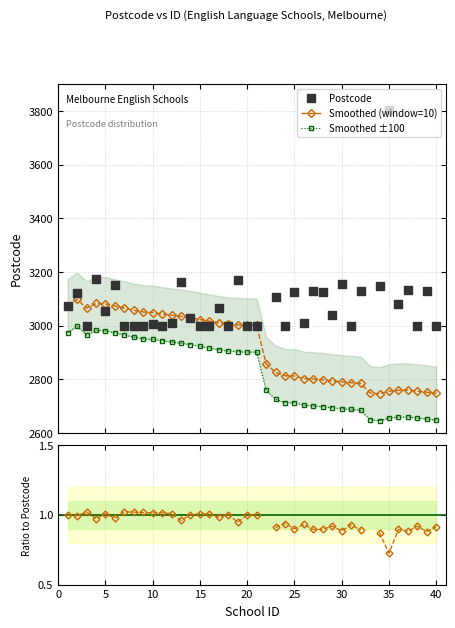

Is the value of Postcode at 22 greater than the value of Smoothed / Postcode at 16?

Yes